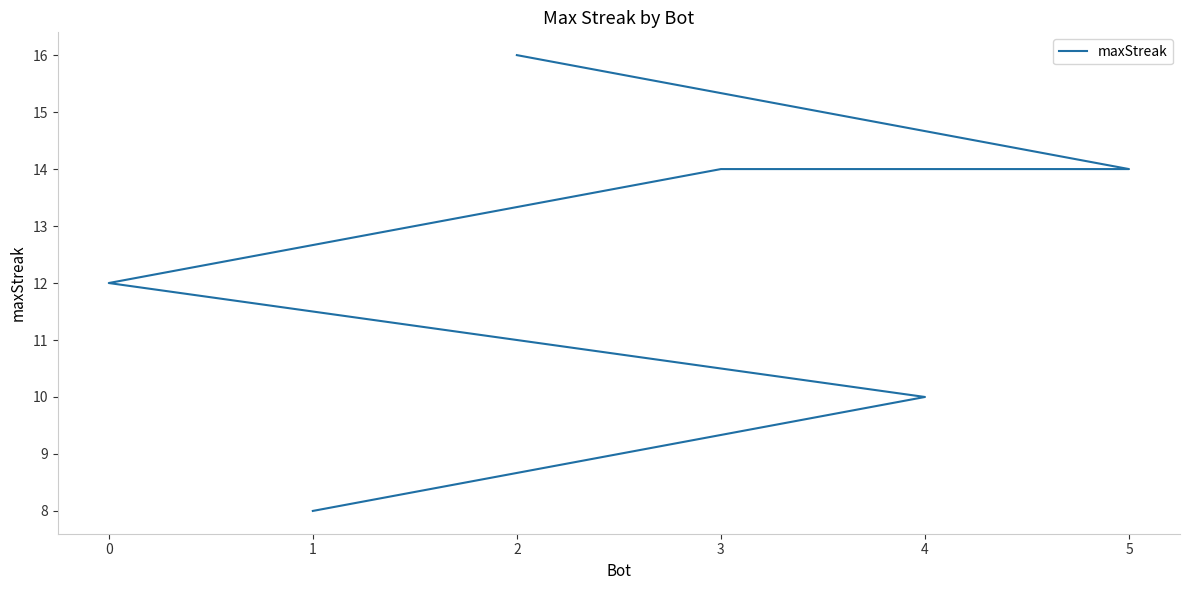

What is the change in value from 2 to 4?

-6